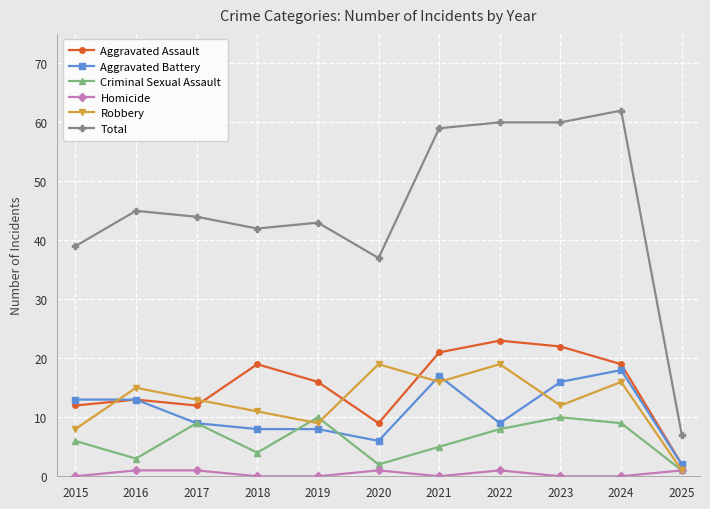

Which series changed the most between 2020 and 2023?

Total